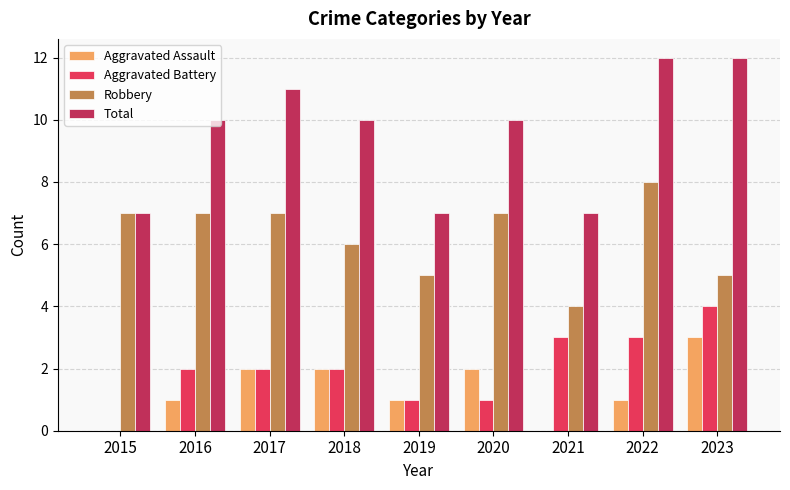

What is the total value across all series at 2021?

14